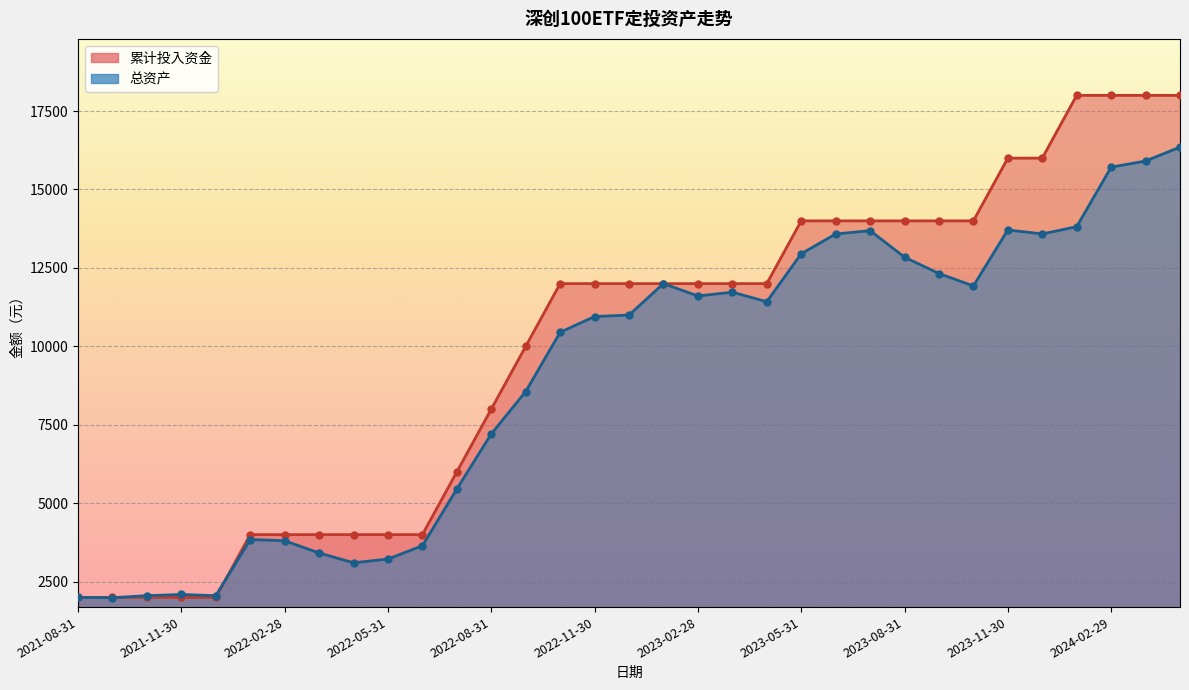

At which category is the sum across all series the highest?

2024-04-30